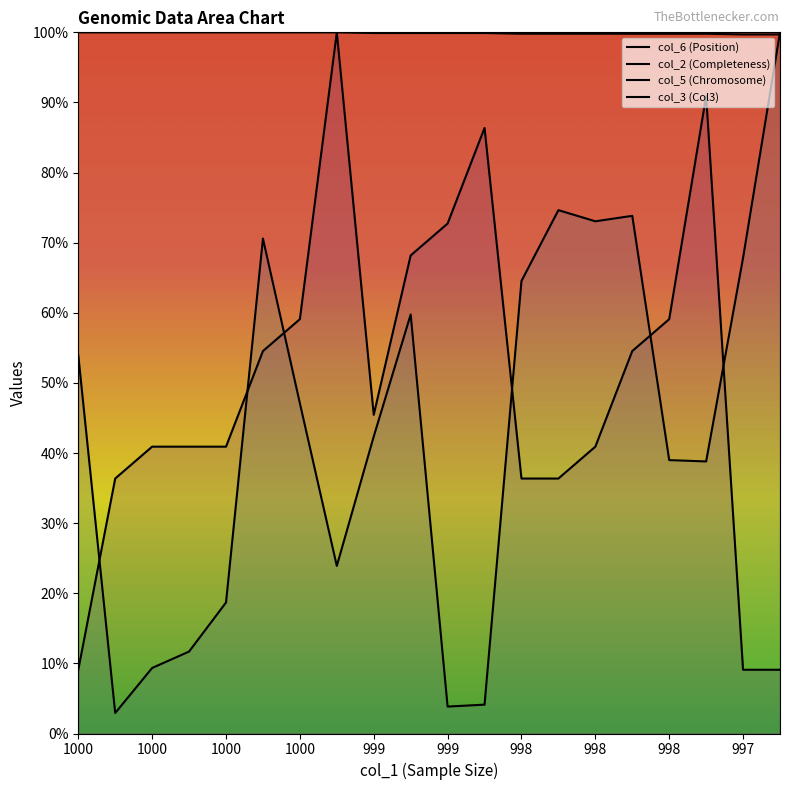

How many lines are shown in the chart?

4